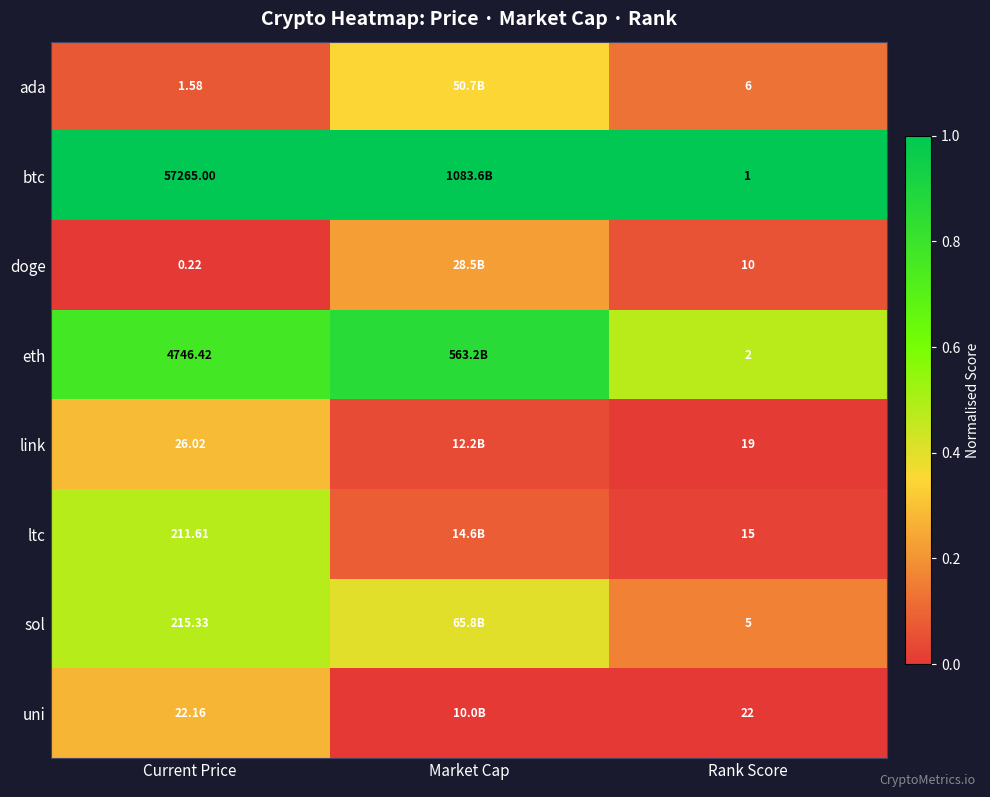

At Rank Score, list the series in order from smallest to largest.

btc, eth, sol, ada, doge, ltc, link, uni